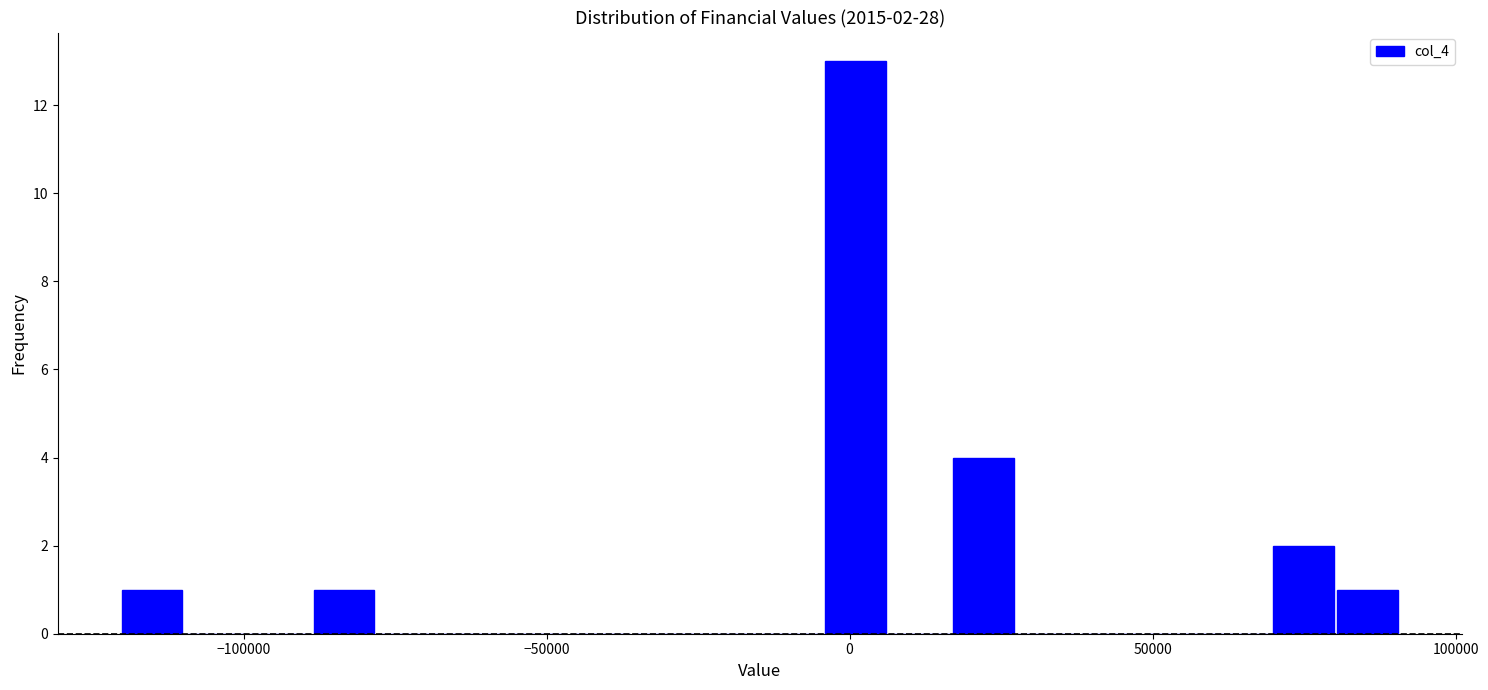

Read against the x-axis, roughly where is the centre of the tallest bar?

0